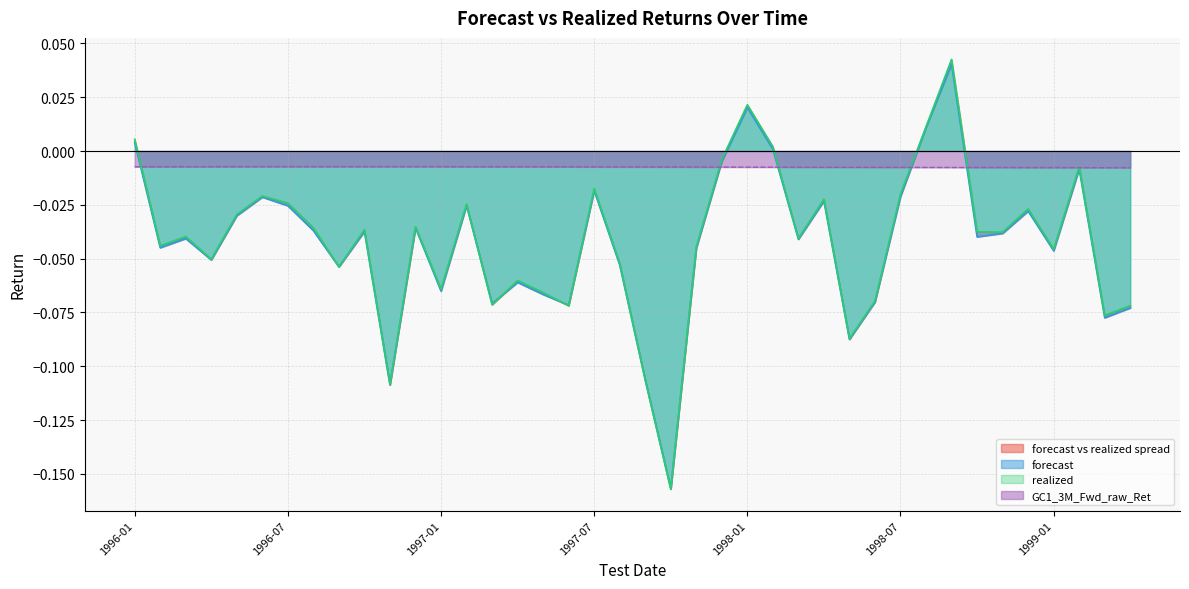

How many lines are shown in the chart?

3